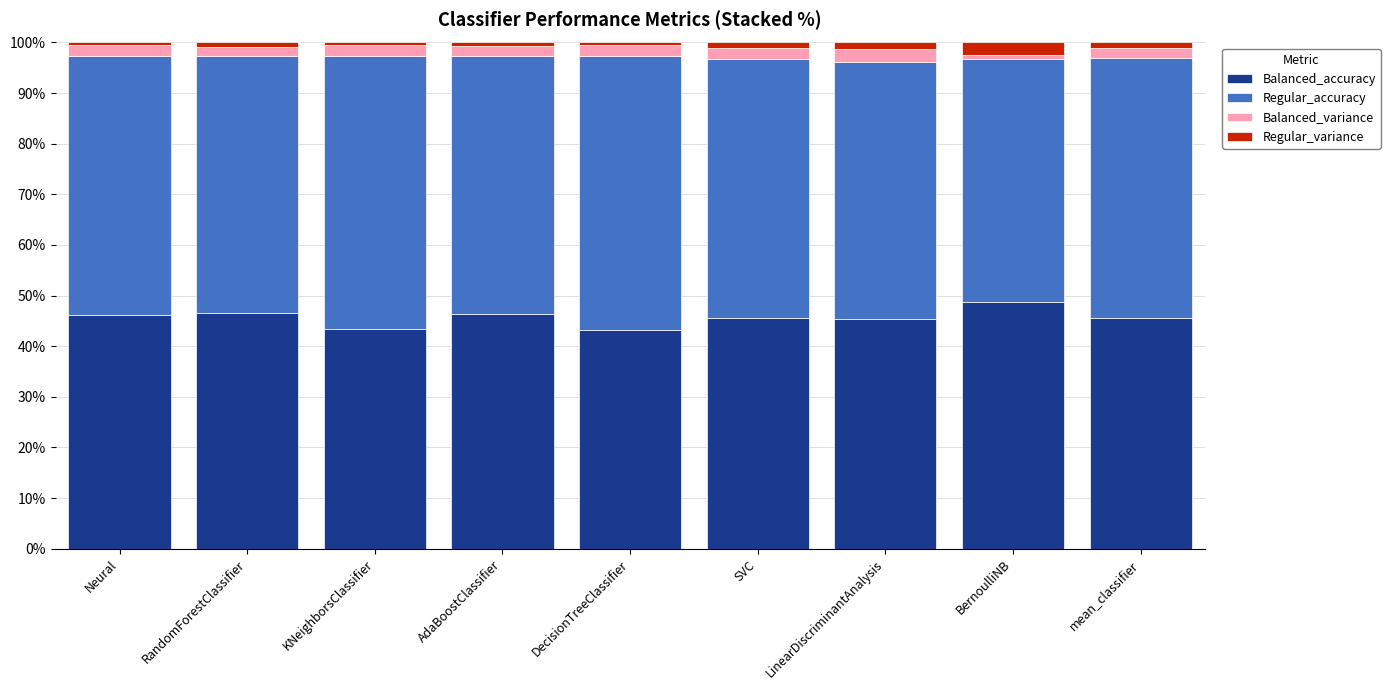

The value of Balanced_accuracy at LinearDiscriminantAnalysis is 45.3. True or false?

True